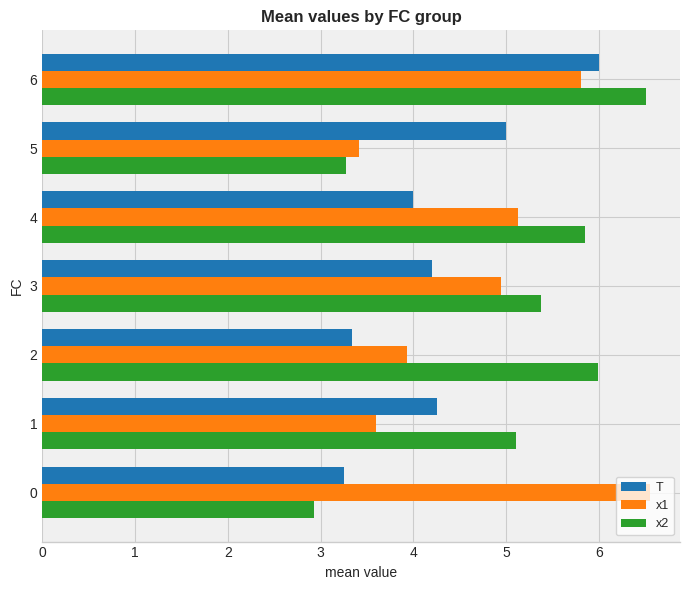

Rank the categories by x2 value from lowest to highest.

0, 5, 1, 3, 4, 2, 6